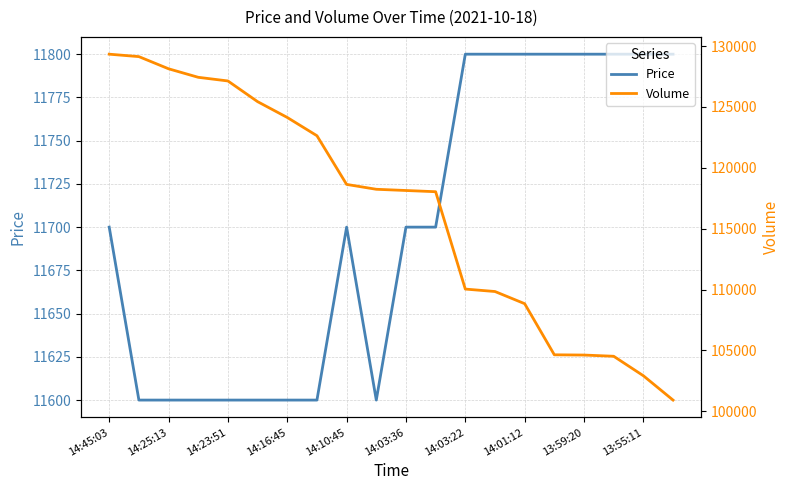

What is the difference between the maximum and minimum values in the Volume series?

28420